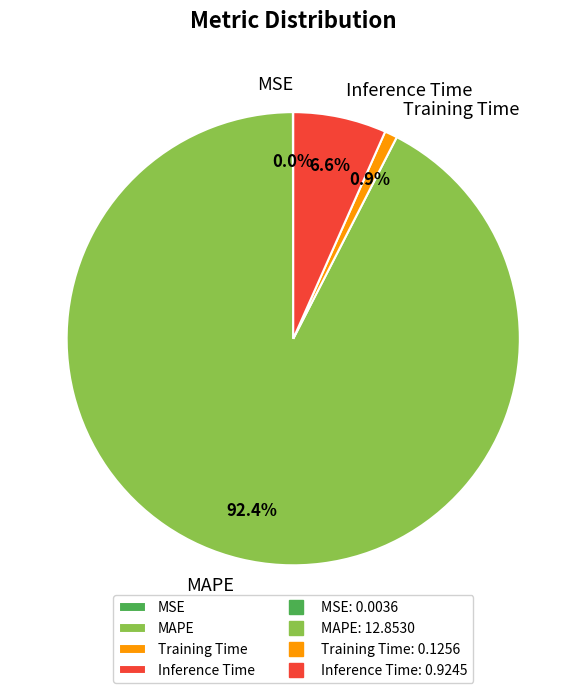

Is the sum of MAPE and Inference Time greater than half?

Yes